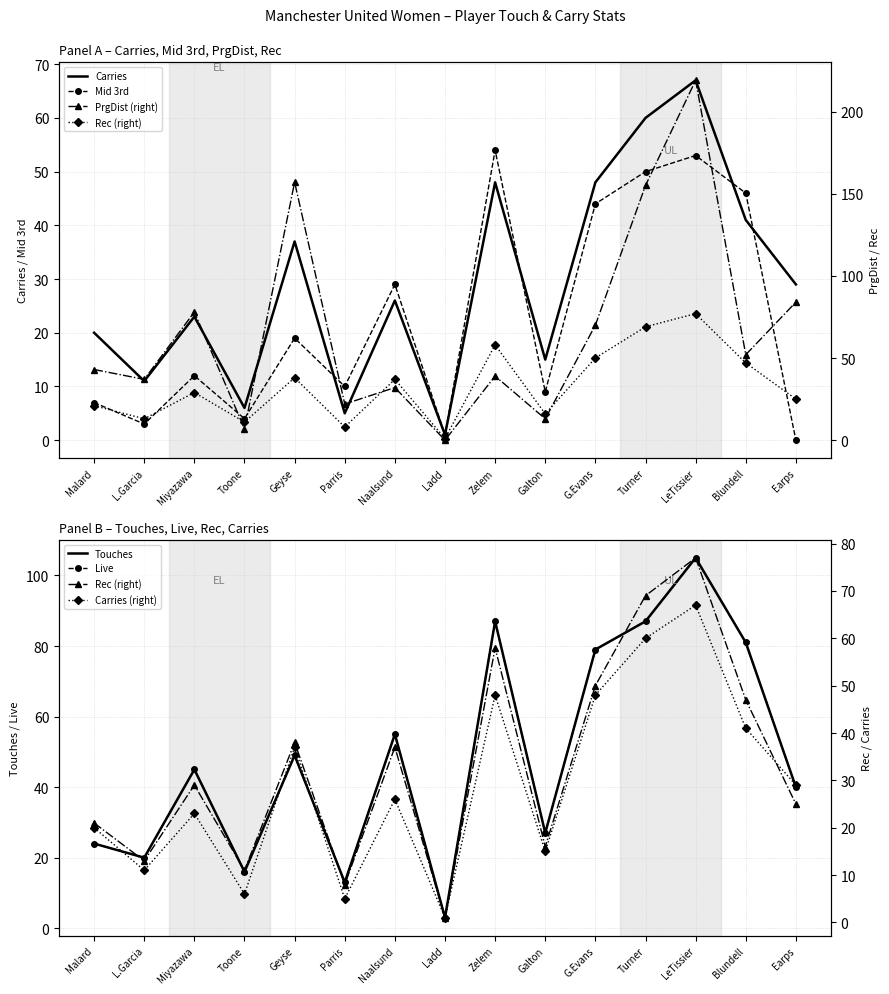

Reading left to right, list all the values displayed in this chart.

Mid 3rd: 7	3	12	4	19	10	29	1	54	9	44	50	53	46	0
PrgDist: 43	37	78	7	157	22	32	0	39	13	70	155	219	52	84
Rec: 21	13	29	11	38	8	37	1	58	16	50	69	77	47	25
Touches: 24	20	45	16	49	13	55	3	87	27	79	87	105	81	40
Live: 24	20	45	16	49	13	55	3	87	27	79	87	105	81	40
Carries: 20	11	23	6	37	5	26	1	48	15	48	60	67	41	29